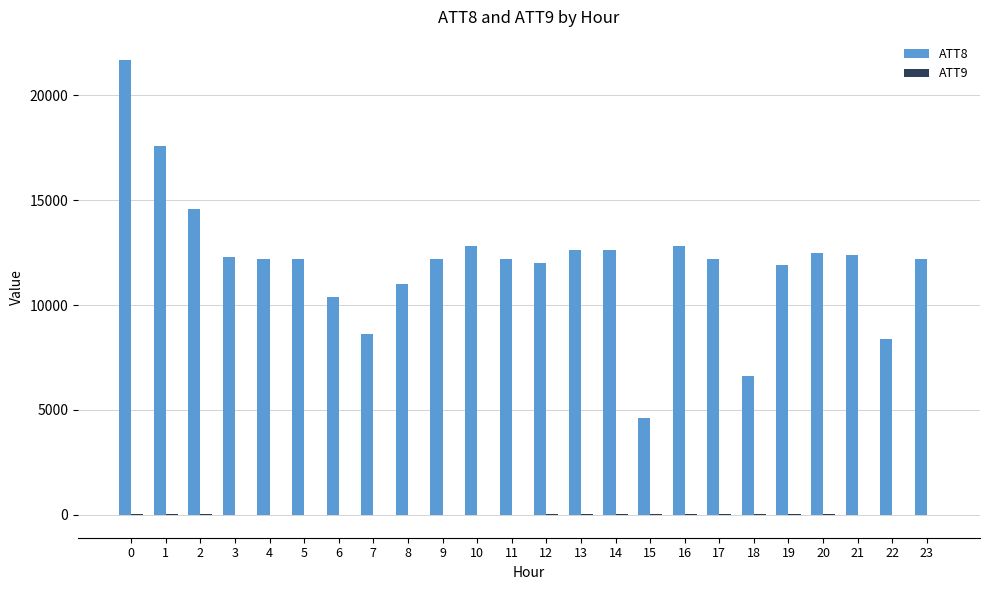

The value of ATT8 at 16 is 4614.5. True or false?

False